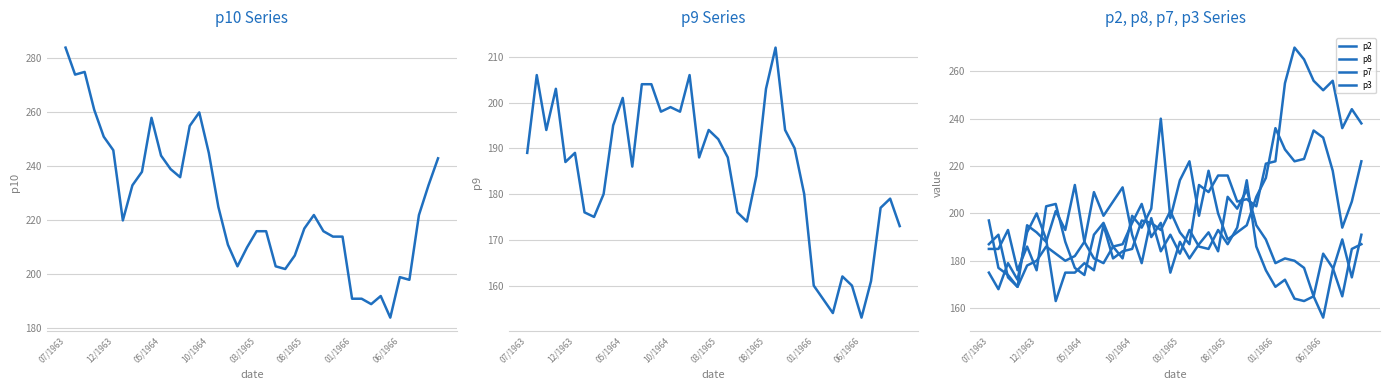

What is the difference between the highest and lowest values at 05/1964?

70